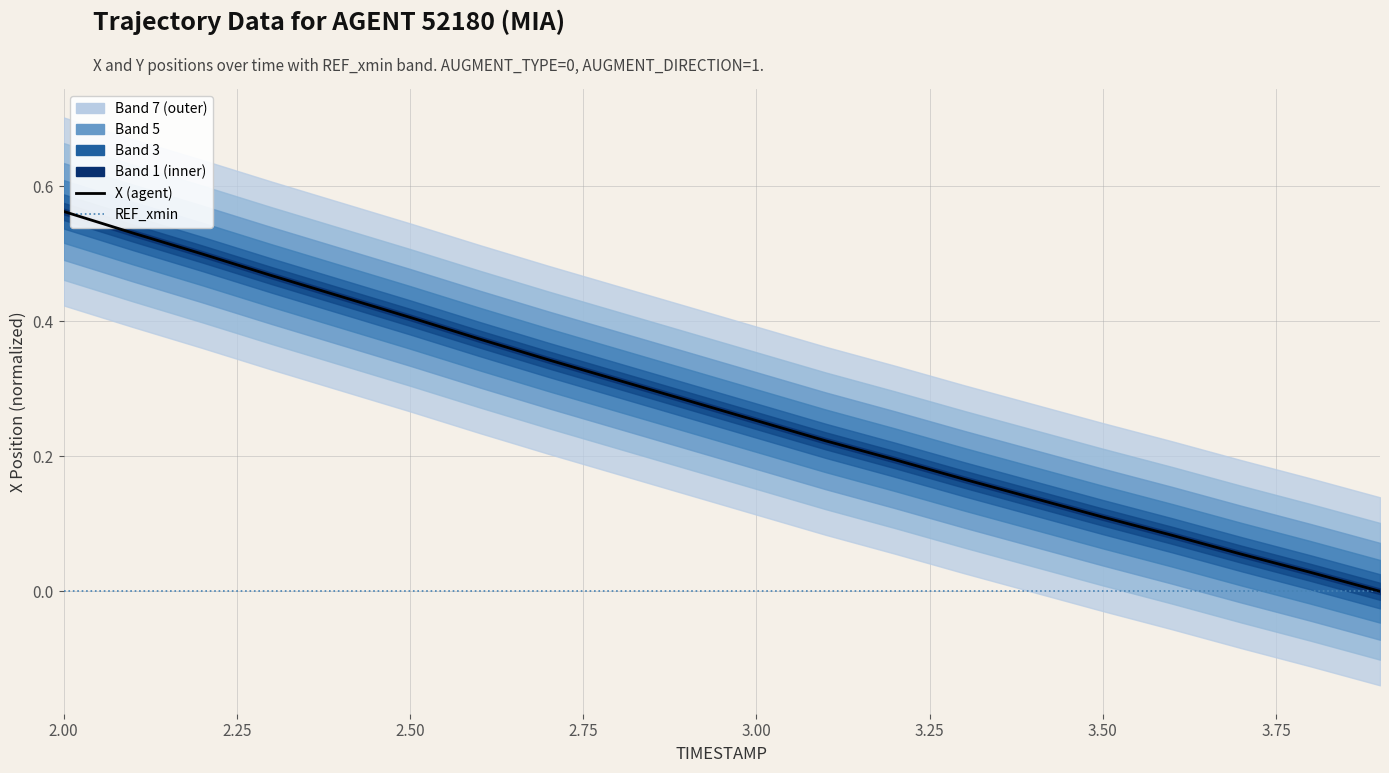

Is it true that REF_xmin equals 0.0 at 3.75?

True